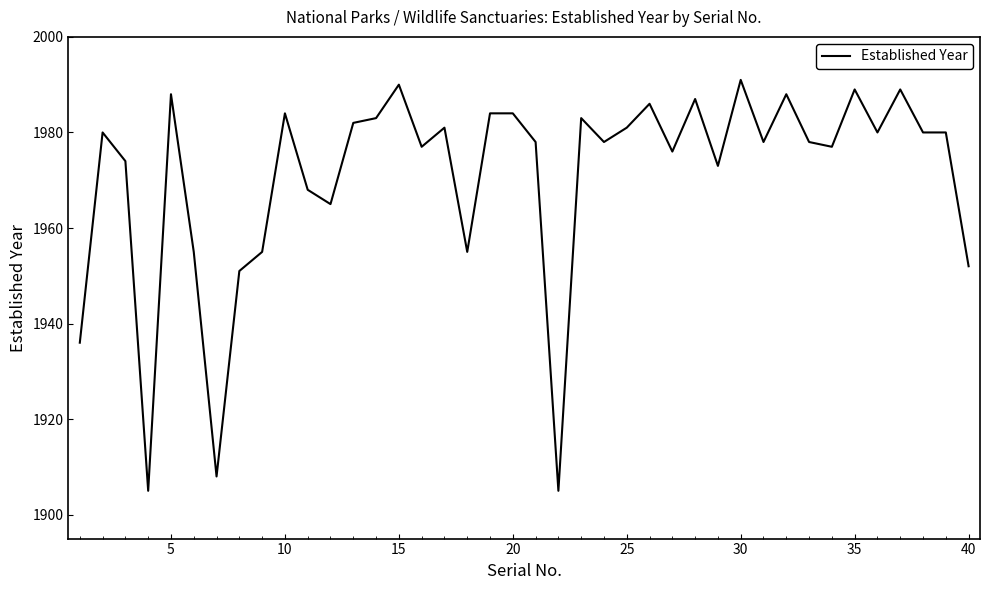

What is the difference between the maximum and minimum values?

86